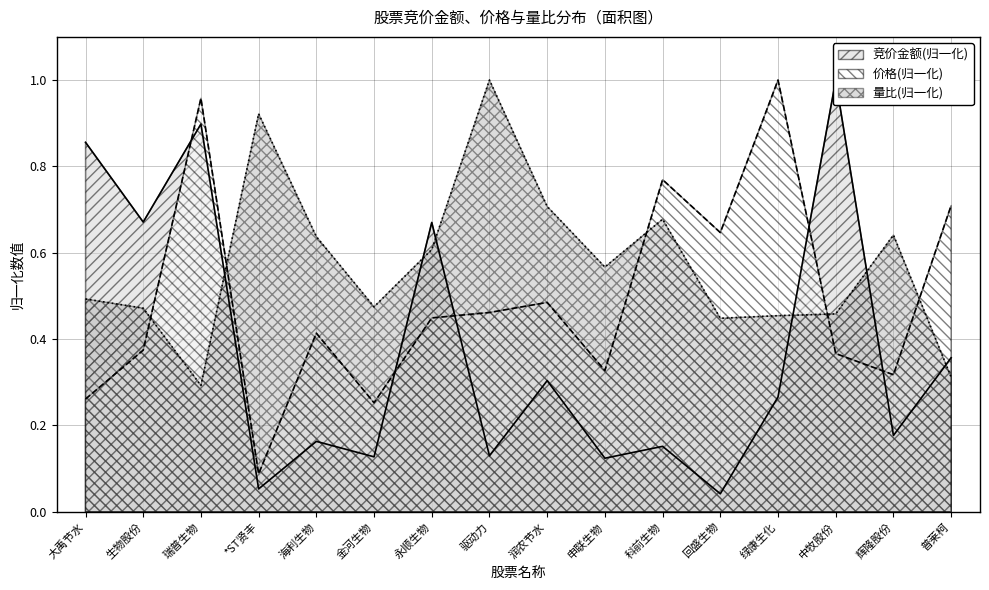

At which label is 竞价金额 closest to 0?

回盛生物